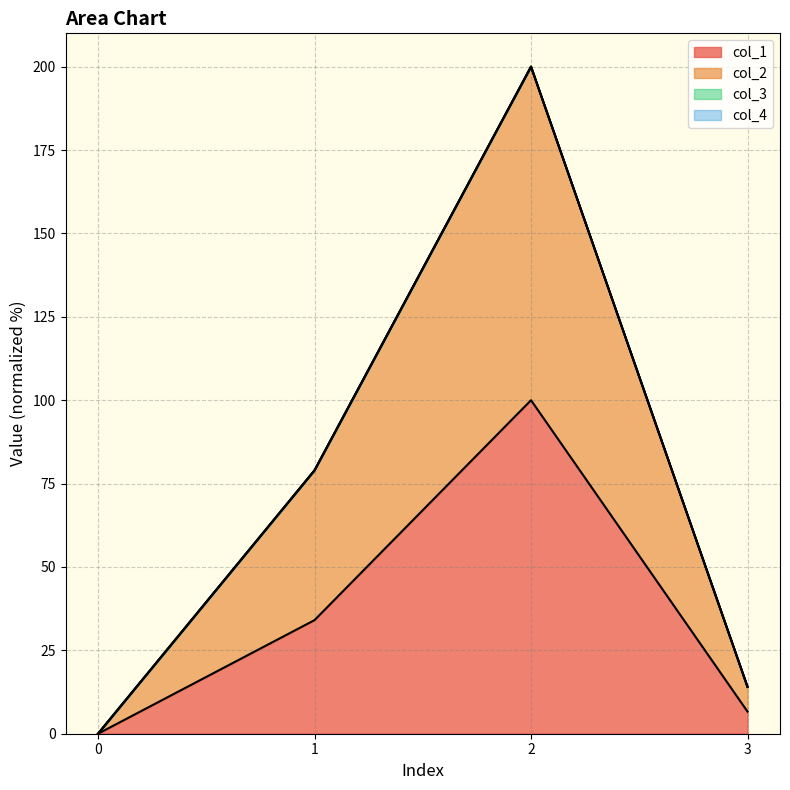

How many values in the col_1 series are below 34?

2